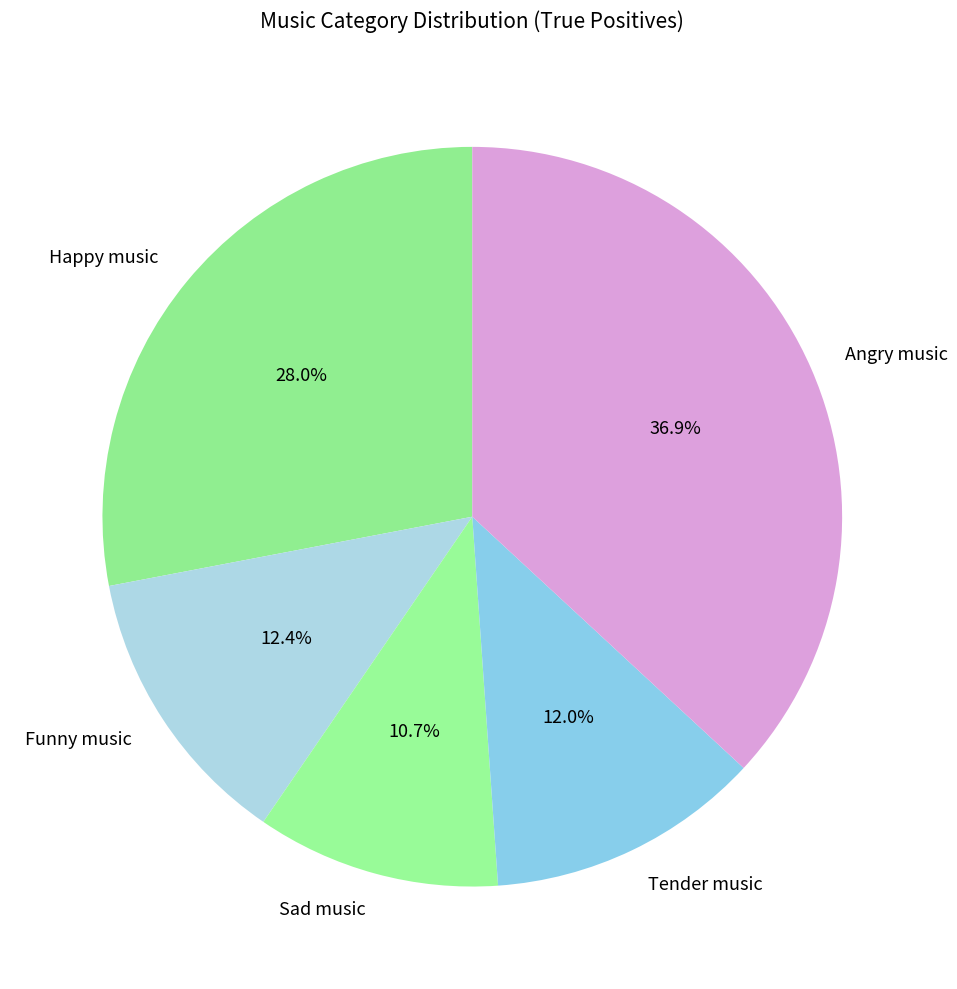

What portion of the pie excludes Angry music?

63.1%